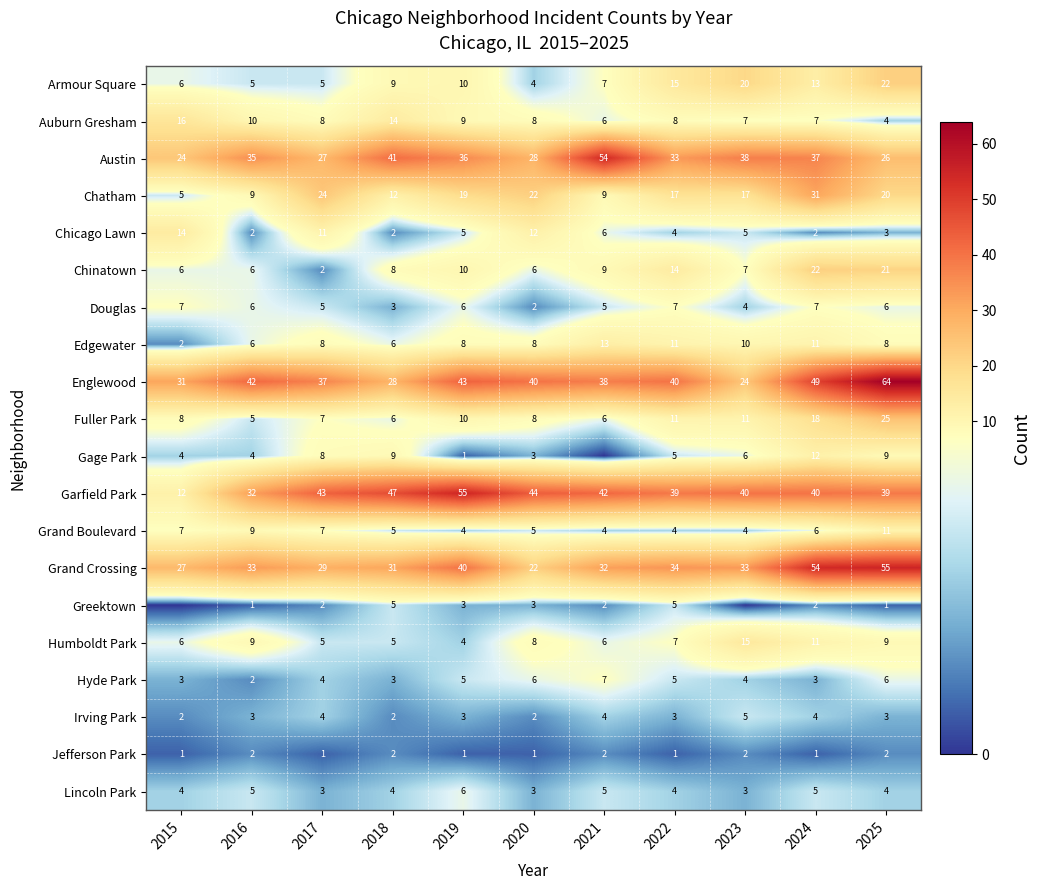

How many Irving Park values are between 2 and 4?

10